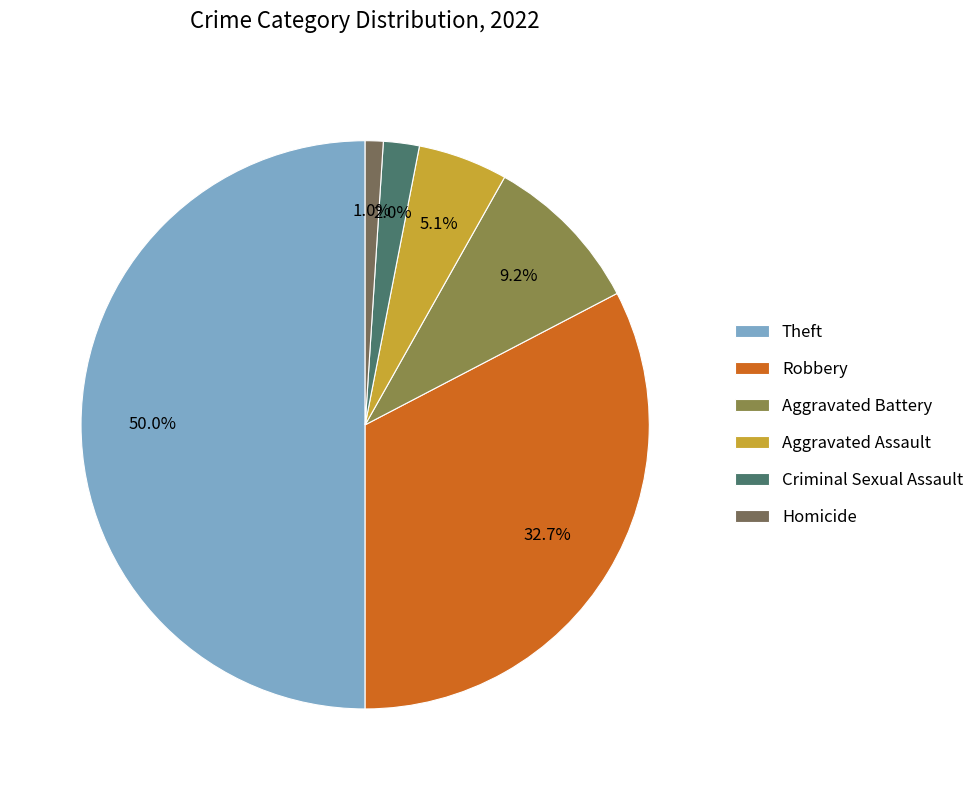

How many slices are in this pie chart?

6